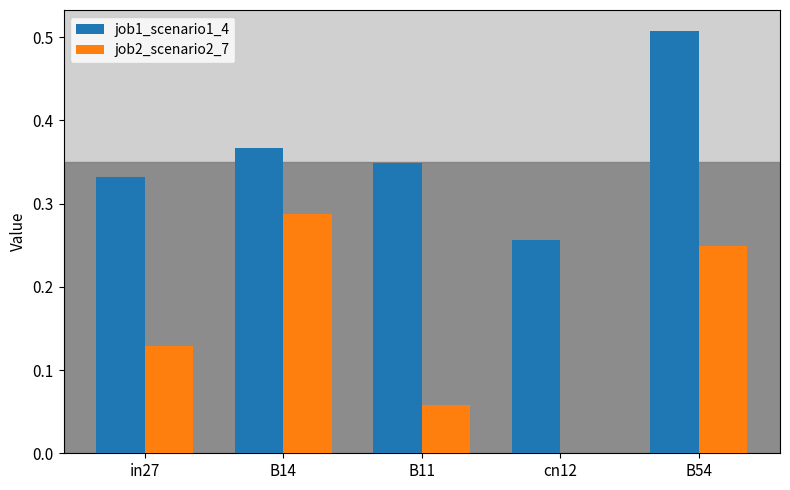

Which series has the largest total across all categories?

job1_scenario1_4